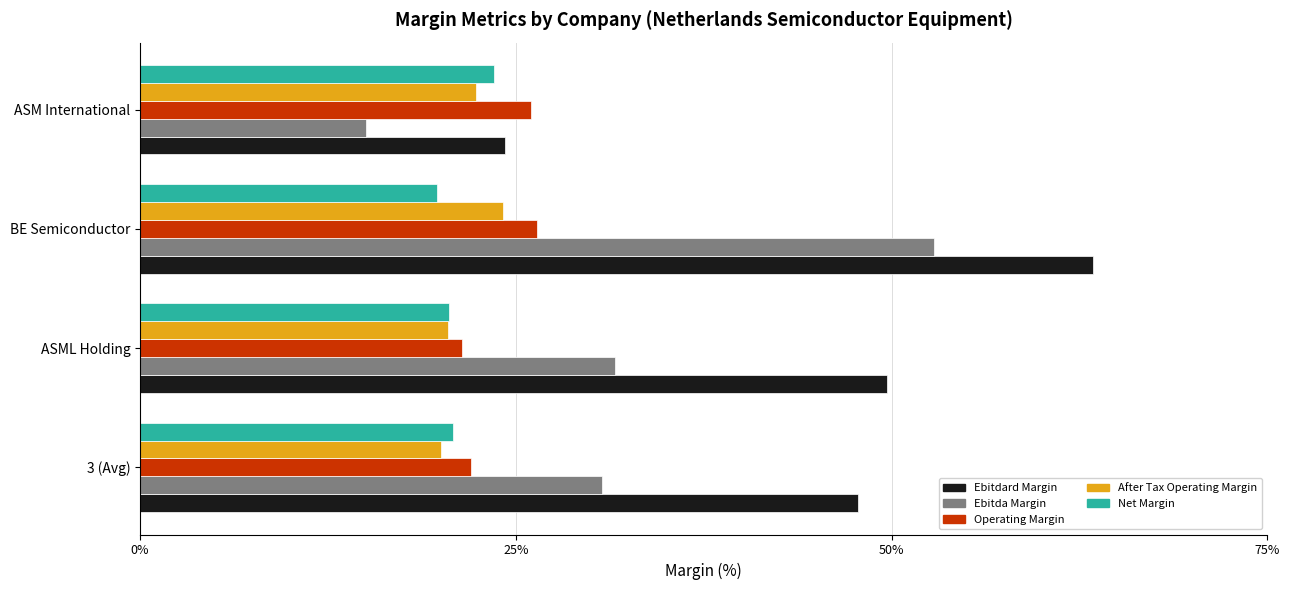

What is the total value across all series at ASM International?

111.2